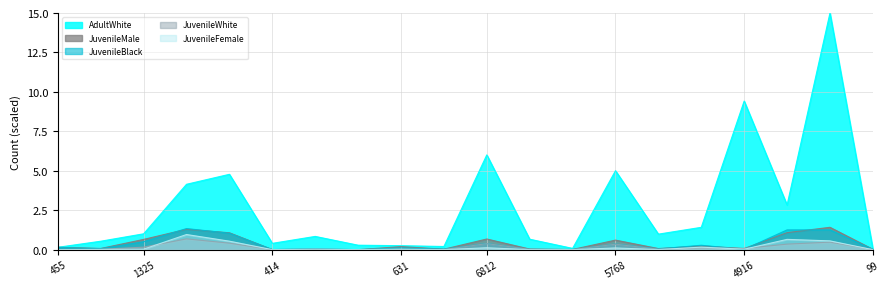

Does the chart display data point markers on the line(s)?

No